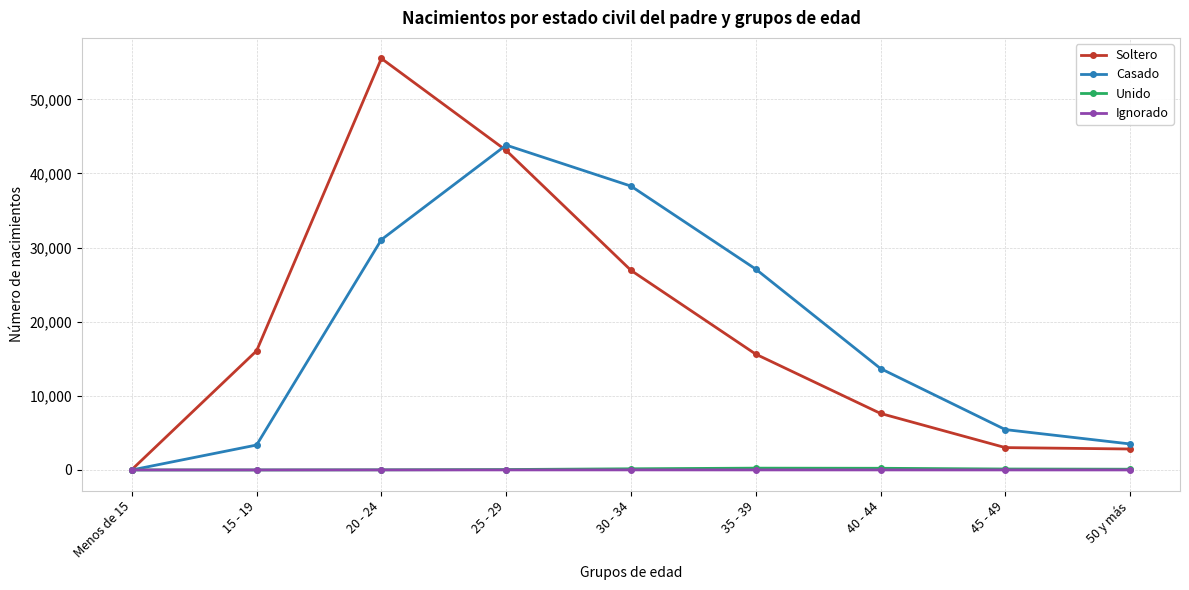

How many positive values does the Casado series have?

8